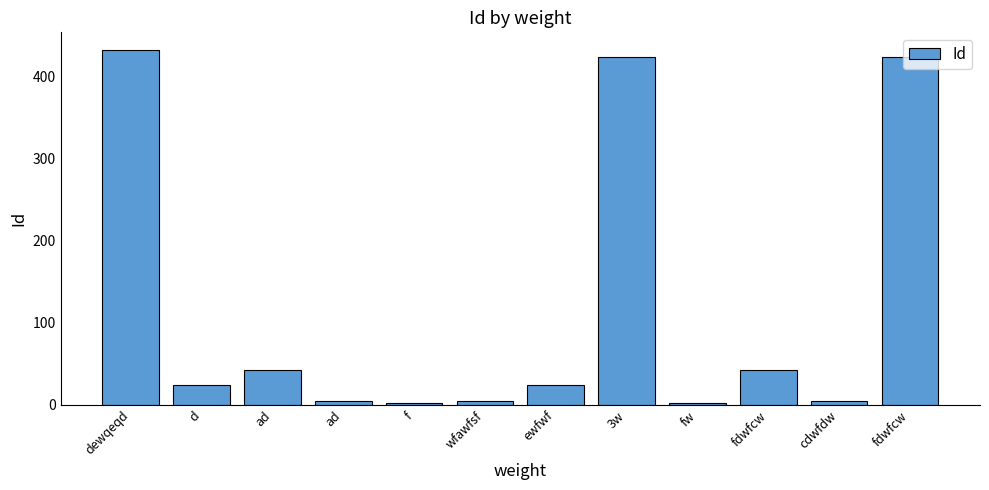

The chart shows a value of 646 at dewqeqd. True or false?

False